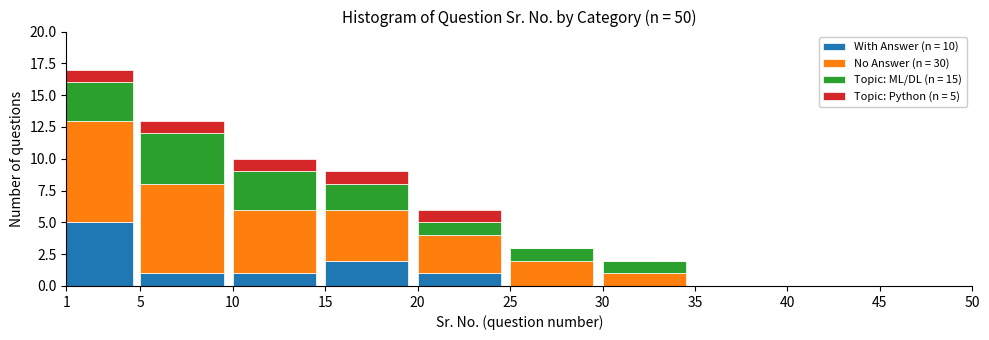

What is the total value across all series at 15?

9